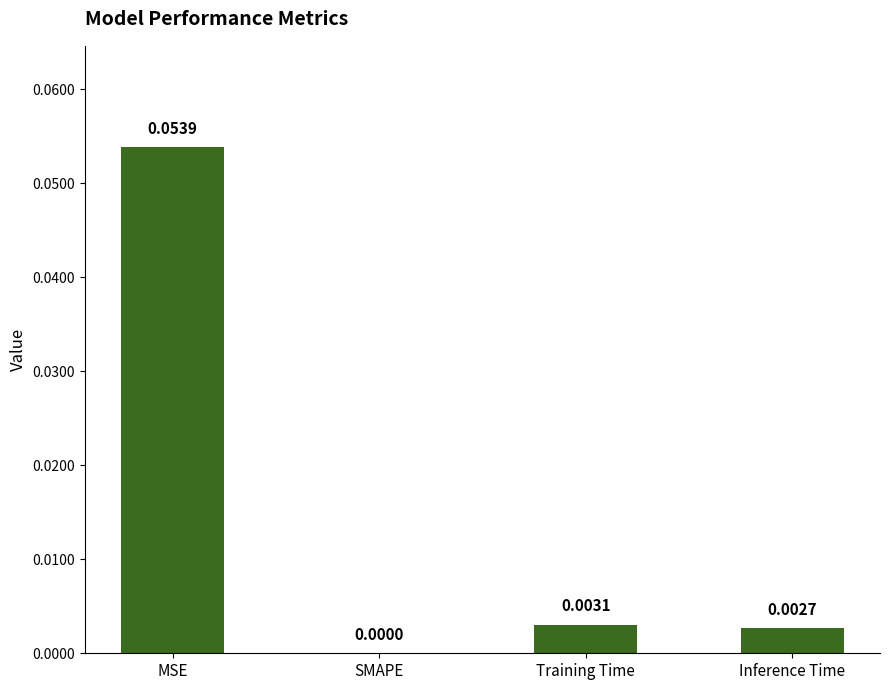

Where is the data nearest to the value 0?

SMAPE